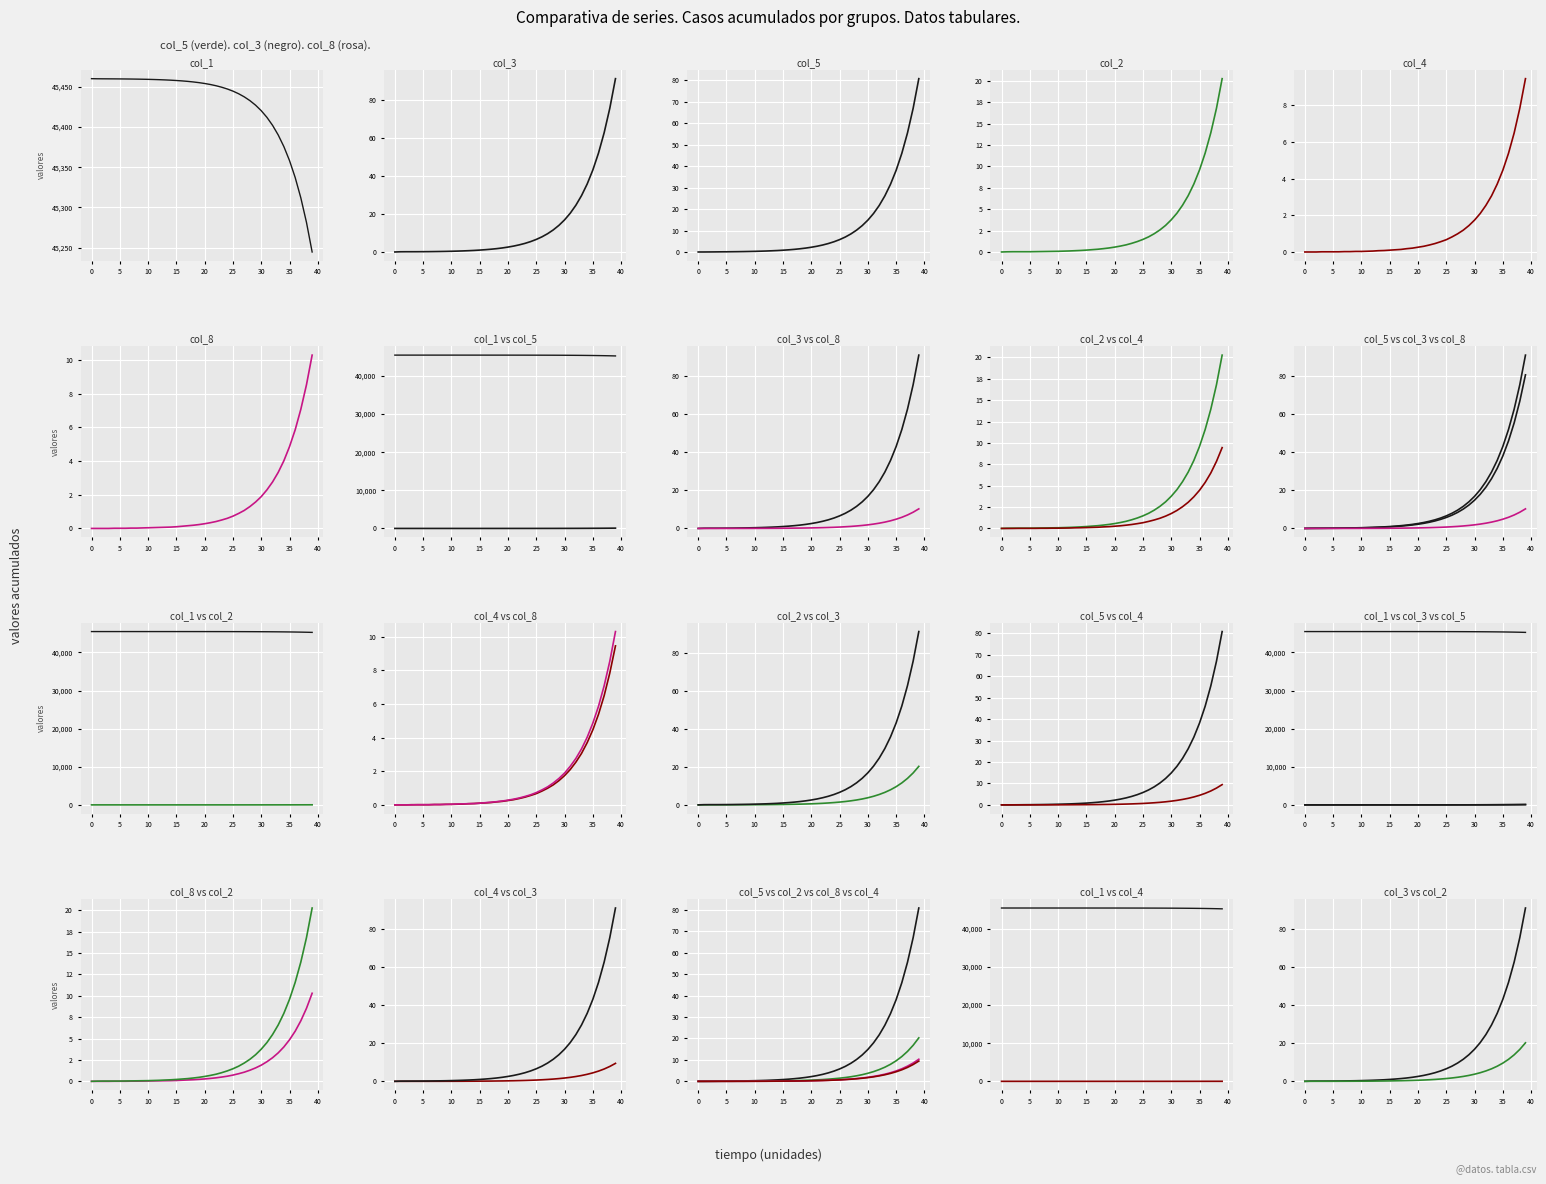

Which has a higher value, 40 or 39?

40